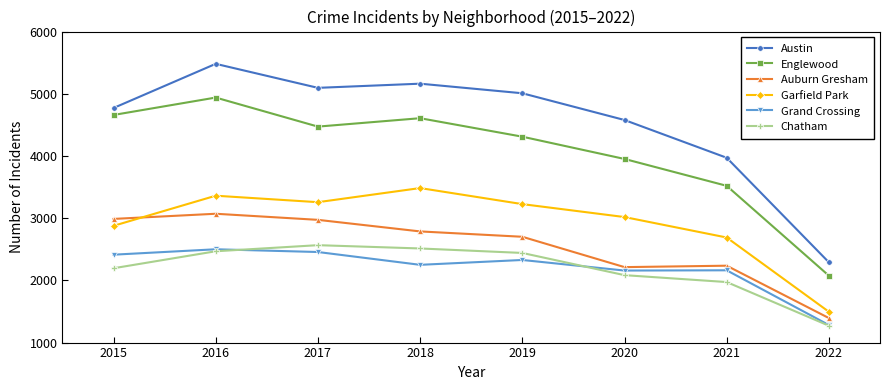

What value does the Englewood series have at 2021, to the nearest 100?

3500